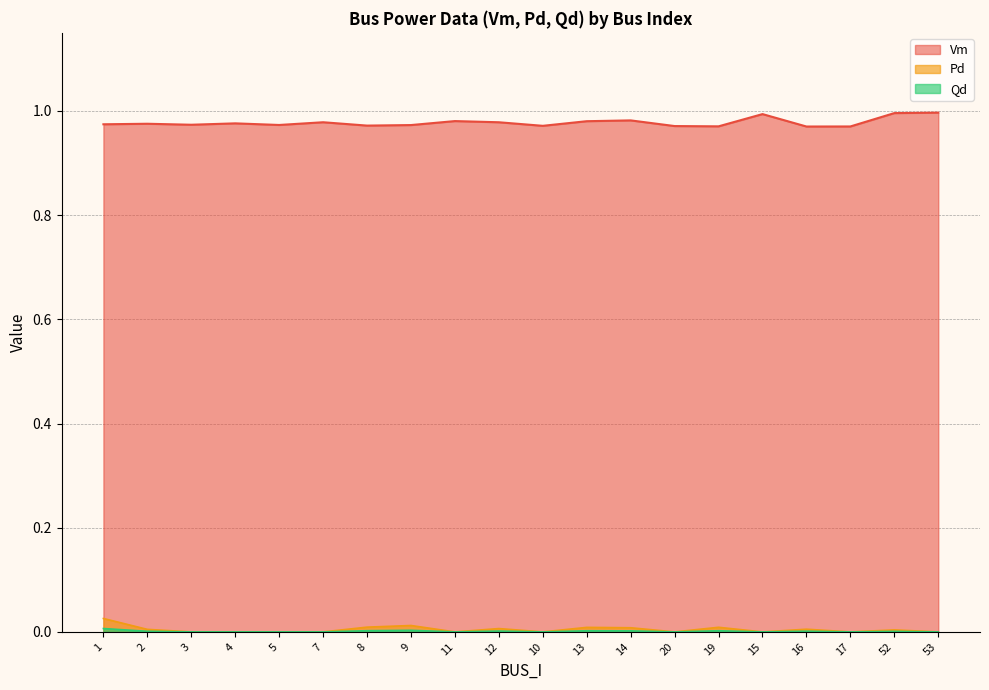

Which series has the widest spread of values?

Vm